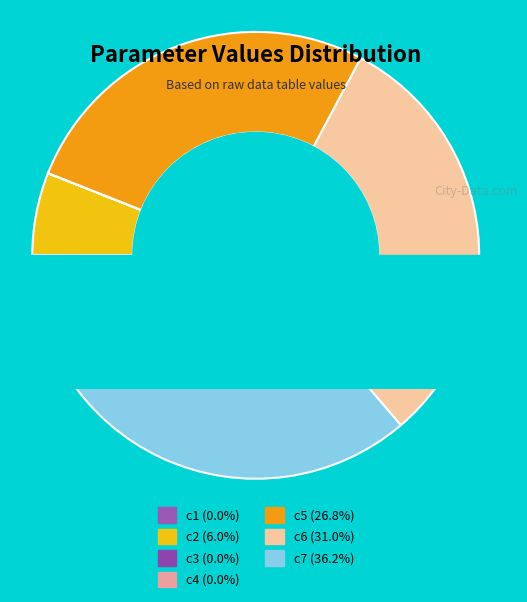

To the nearest percent, what is the combined percentage of c2 and c3?

6%